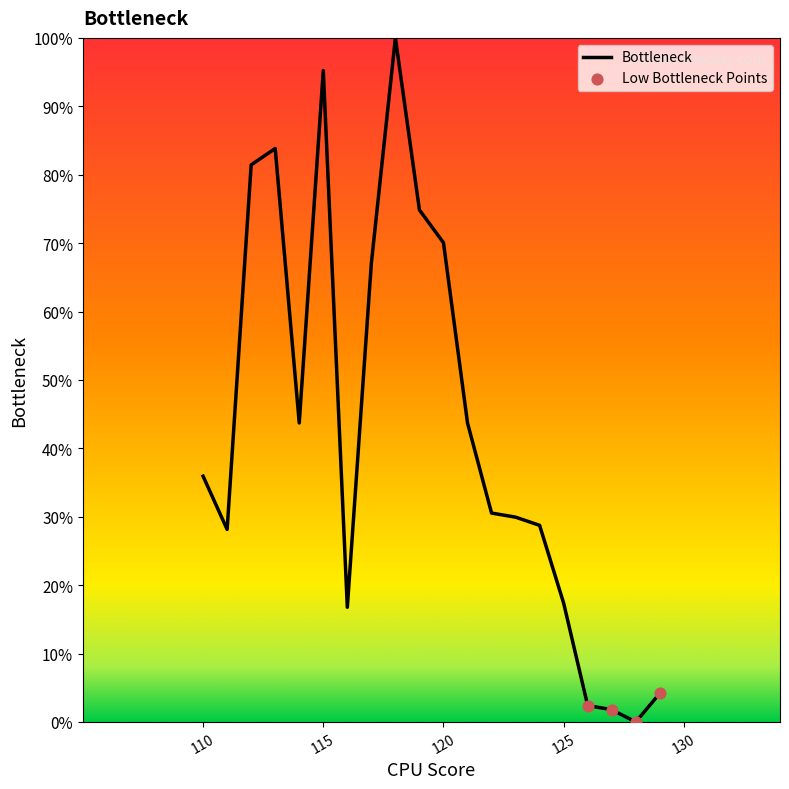

What is the difference between the maximum and minimum values?

100.0